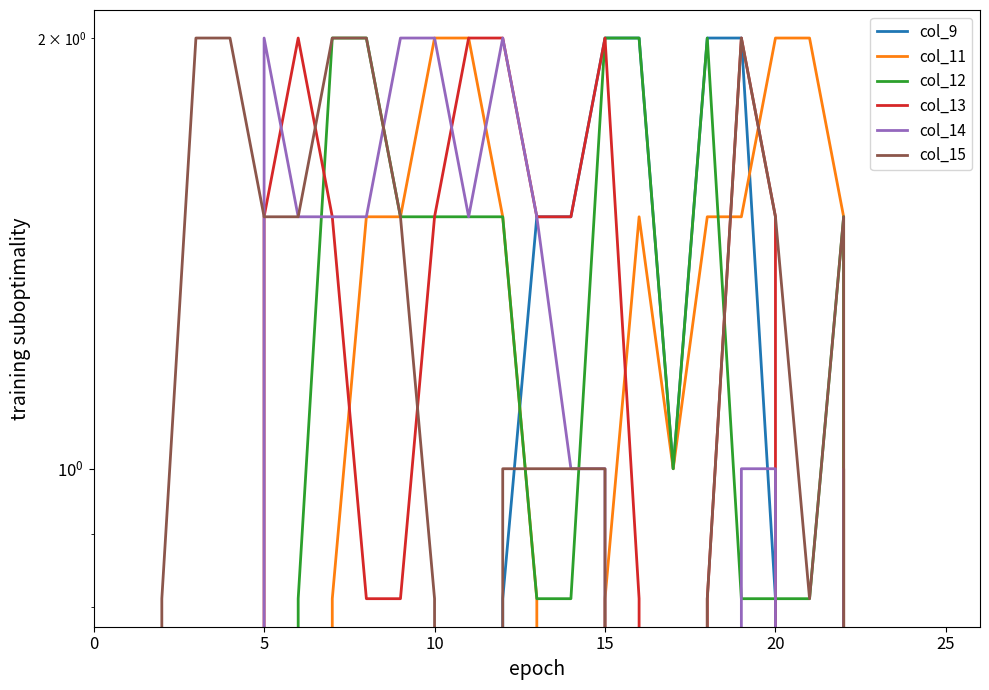

At 11, list the series in order from largest to smallest.

col_11, col_13, col_12, col_14, col_9, col_15